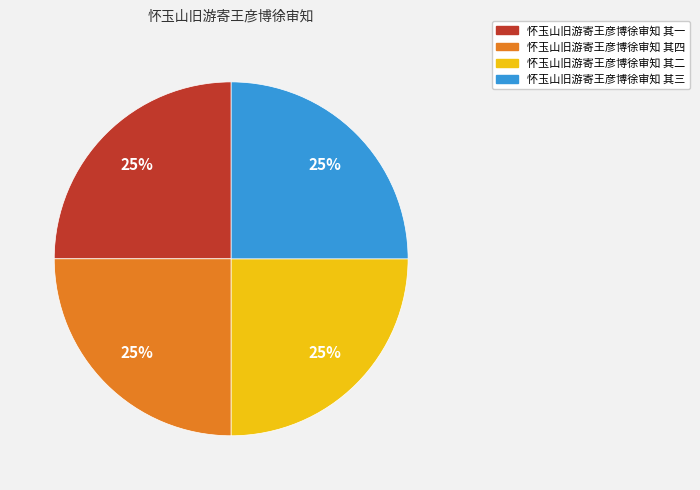

Approximately how many times larger is the value at 怀玉山旧游寄王彦博徐审知 其四 compared to 怀玉山旧游寄王彦博徐审知 其三?

1.0